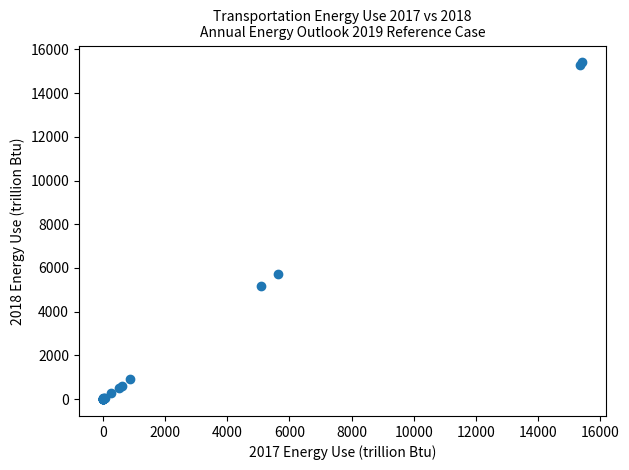

What Y value in the scatter plot is closest to 7702?

5725.3